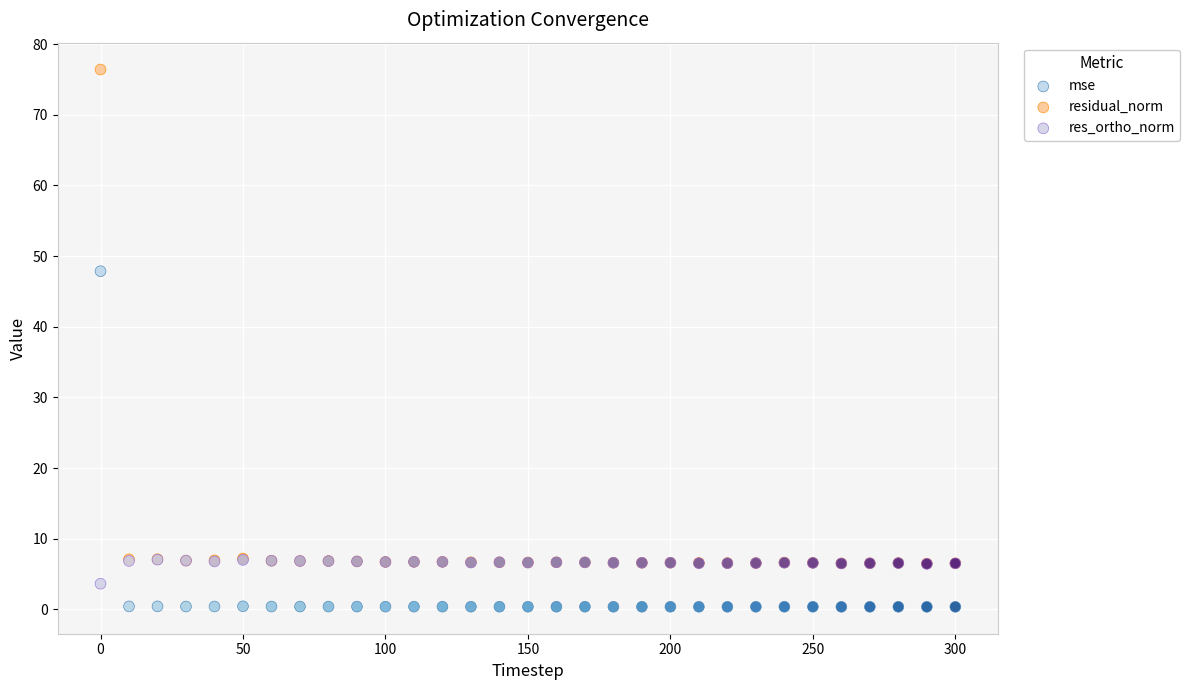

Which series has the widest spread of Y values?

residual_norm